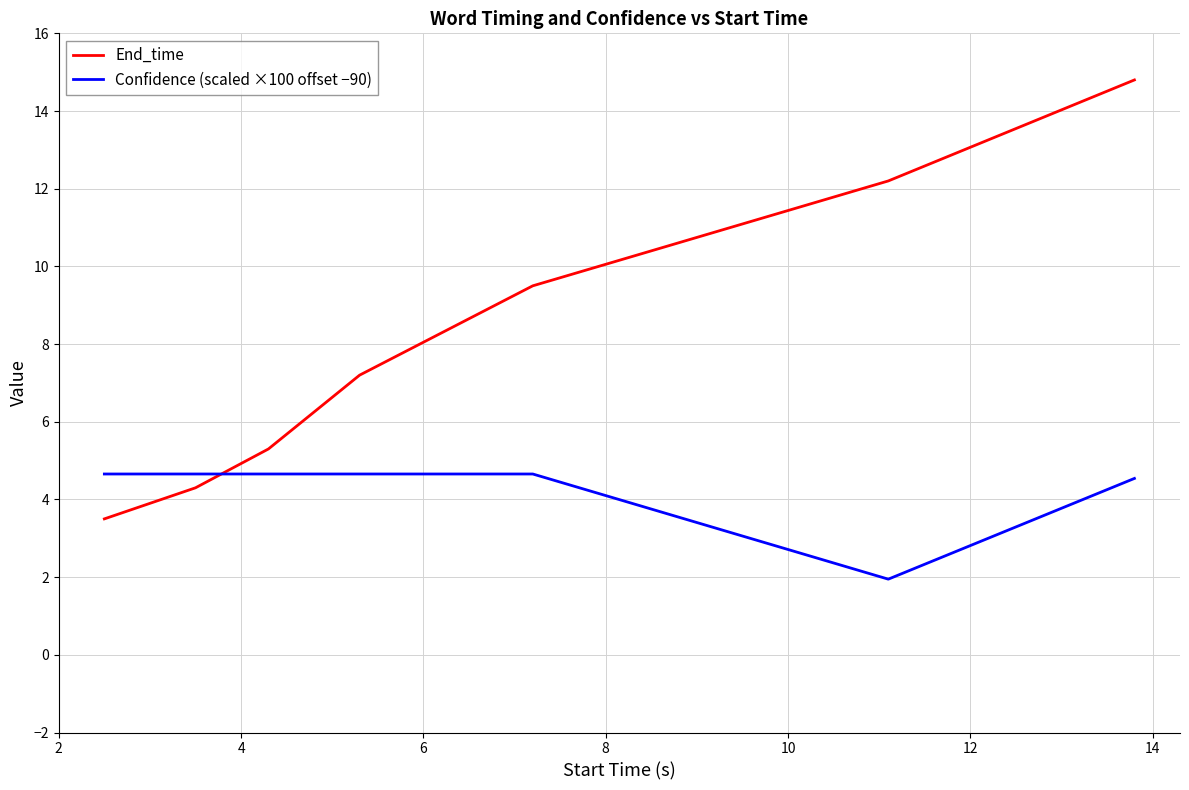

Count the Confidence (scaled ×100 offset −90) values in the range 4 to 5.

6